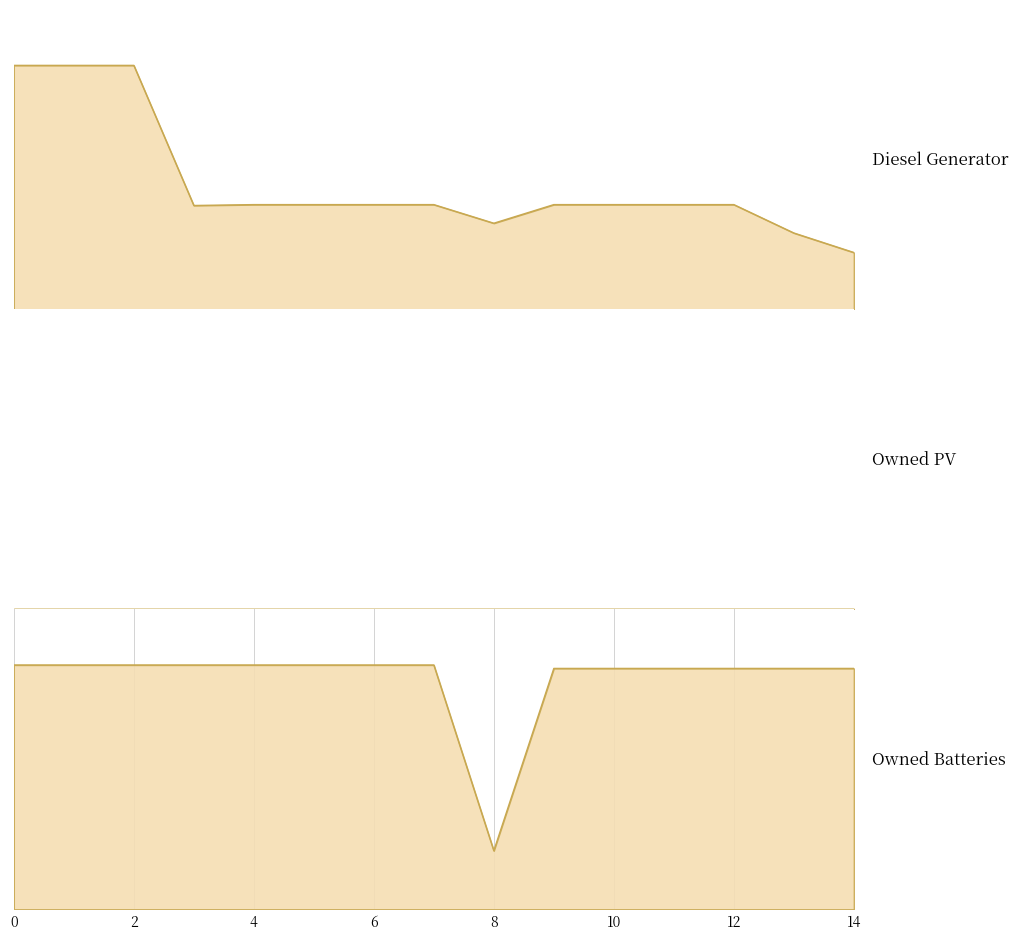

The value of Owned Batteries at 1 is 761. True or false?

True